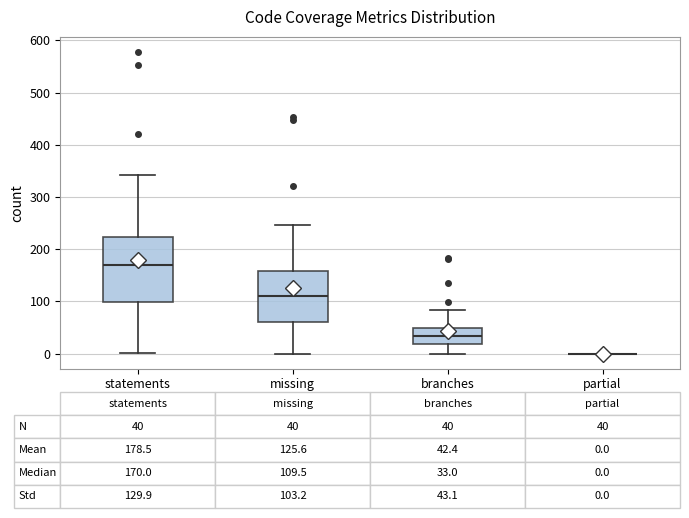

Comparing the boxes themselves (not the whiskers), which one is the tallest?

statements